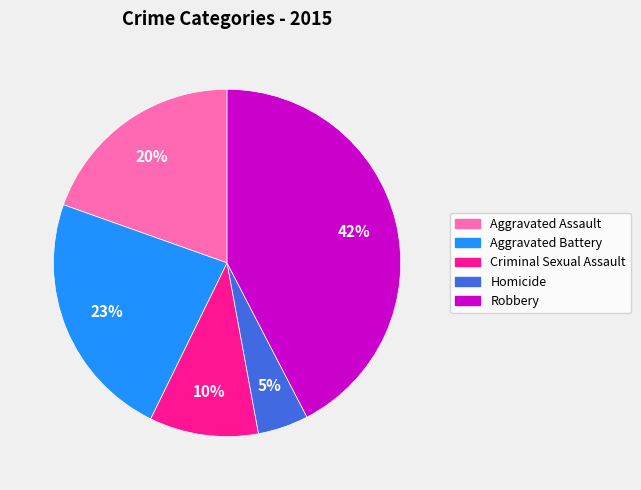

Between Robbery and Homicide, which is larger?

Robbery